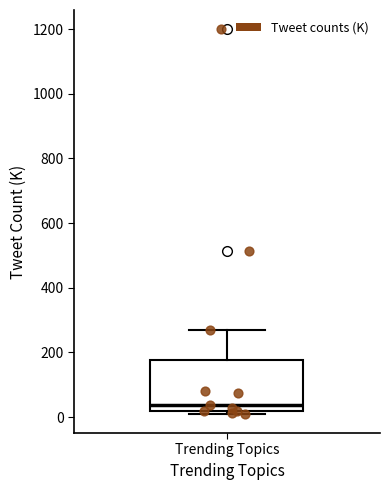

Where is the lower edge of the box for Trending Topics on the y-axis? The values are not printed on the chart, so give them approximately, as read against the axis.

20